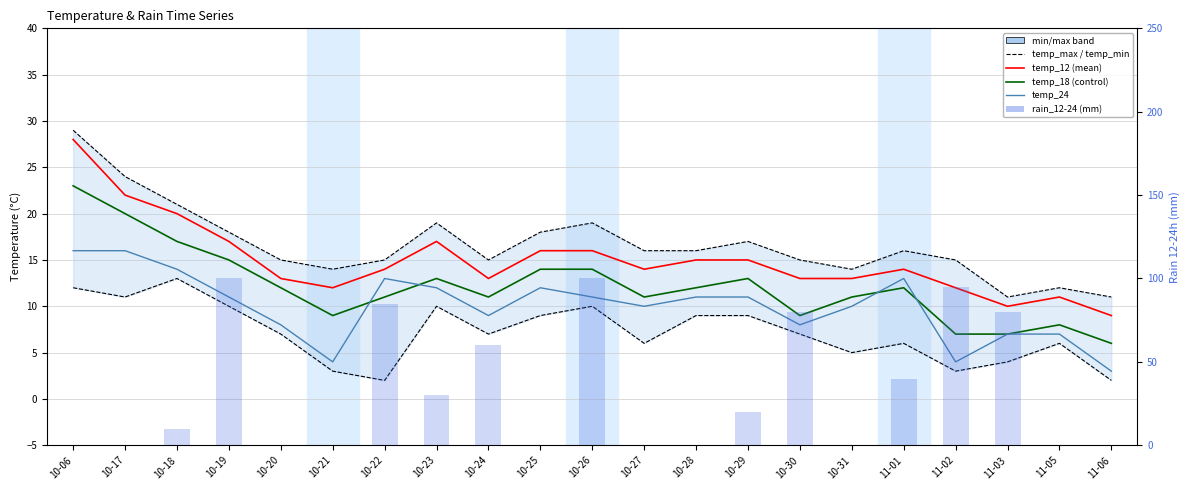

Where does the temp_24 series first go above 11?

10-06